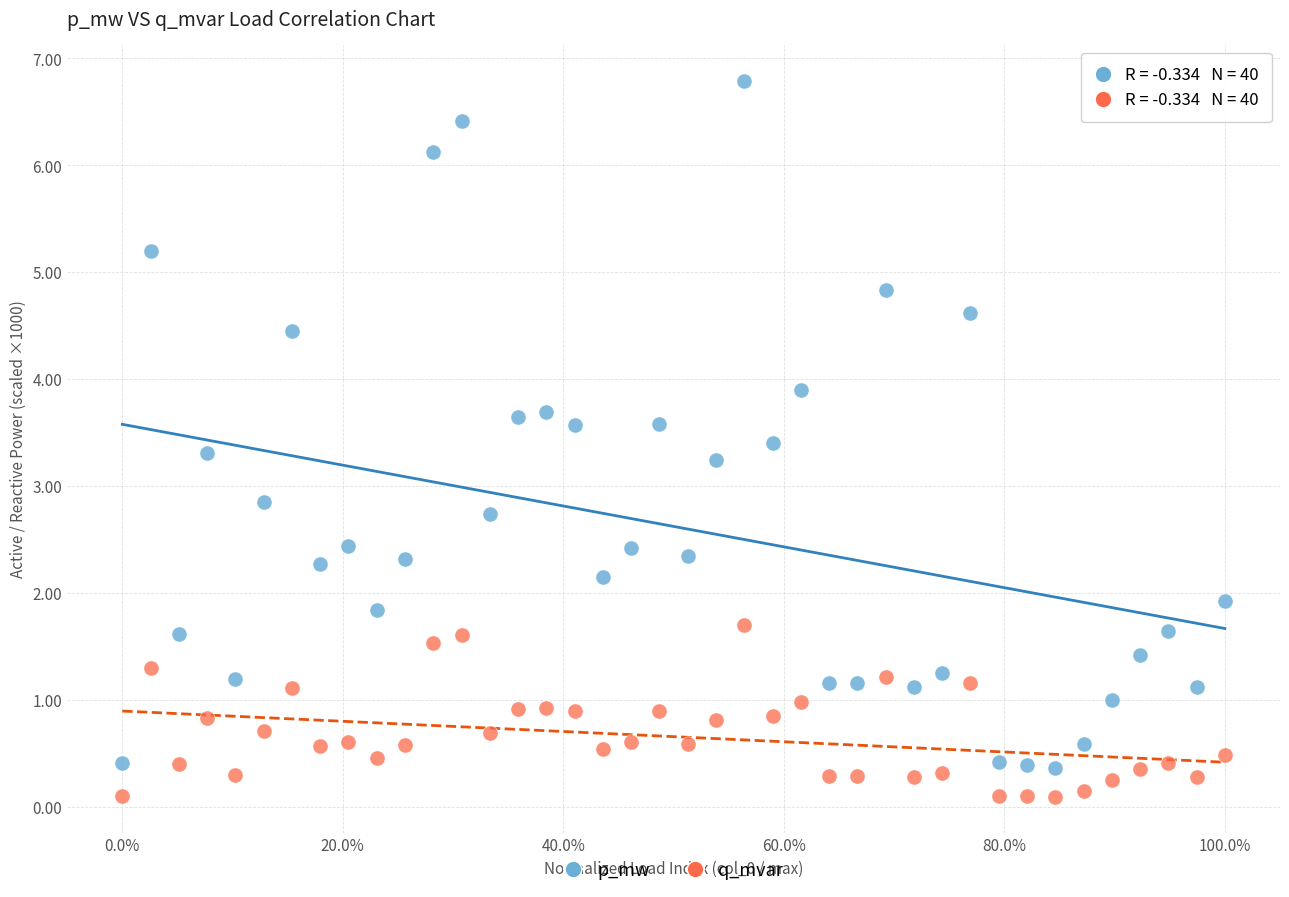

What is the X range (max minus min) for the scatter plot?

1.0